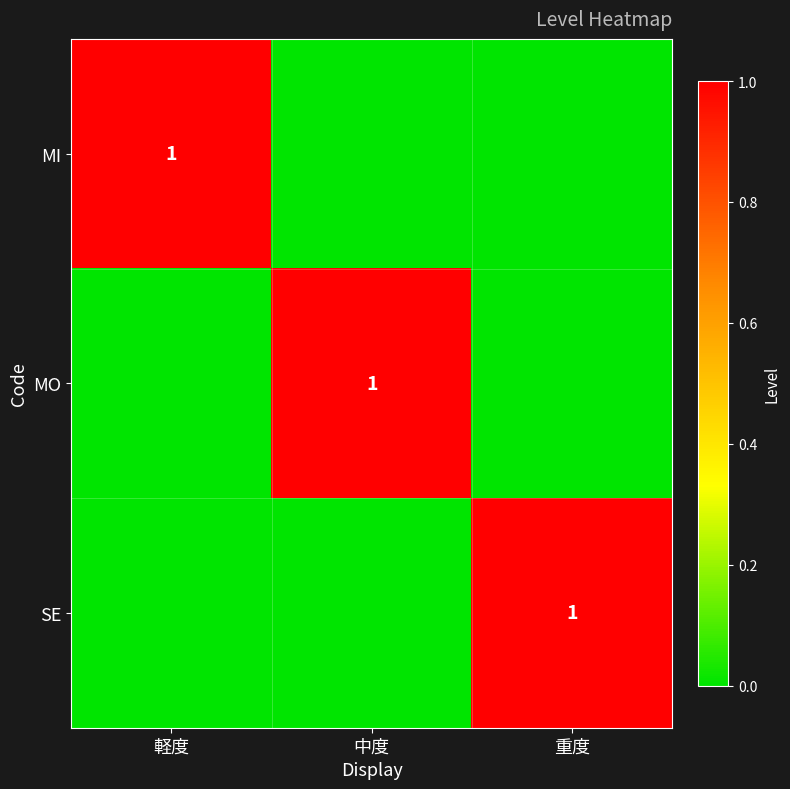

What is the difference between the highest and lowest values at 中度?

1